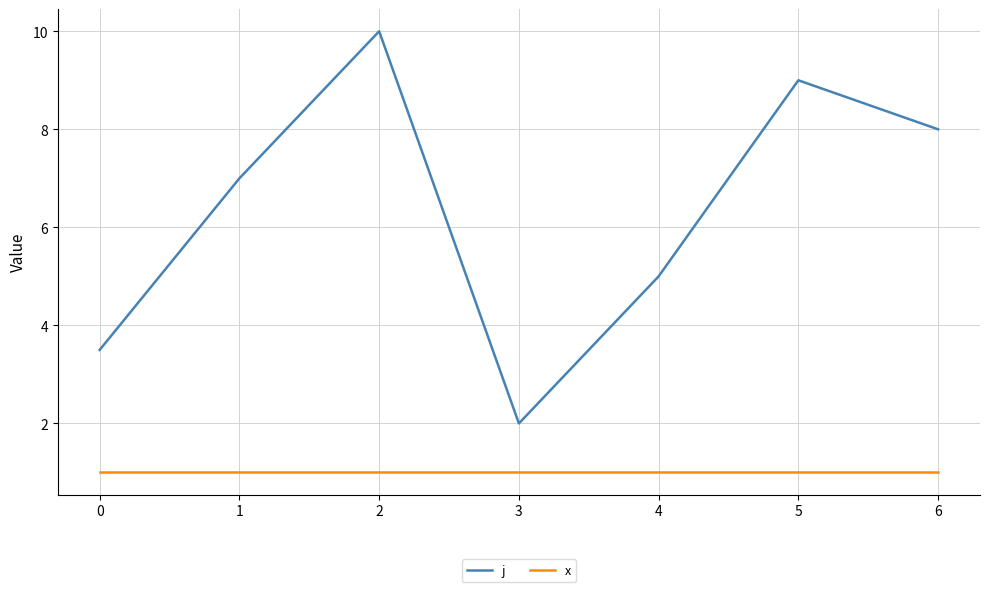

At 5, list the series in order from smallest to largest.

x, j